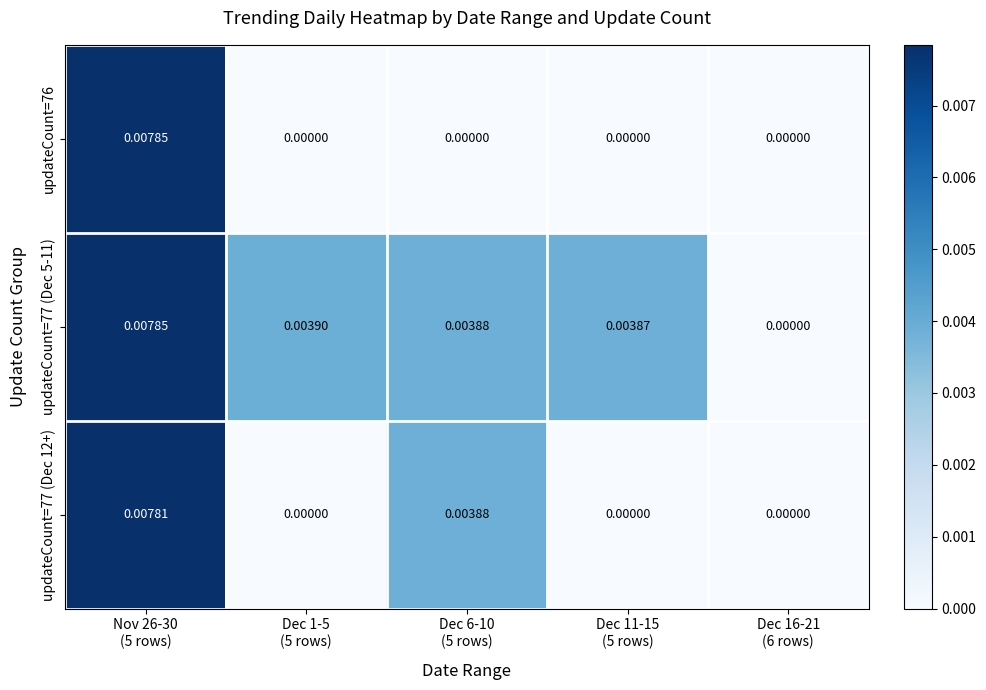

Reading left to right, extract all data points from this chart.

updateCount=76: Nov 26-30
(5 rows)=0.0	Dec 1-5
(5 rows)=0.0	Dec 6-10
(5 rows)=0.0	Dec 11-15
(5 rows)=0.0	Dec 16-21
(6 rows)=0.0
updateCount=77 (Dec 5-11): Nov 26-30
(5 rows)=0.0	Dec 1-5
(5 rows)=0.0	Dec 6-10
(5 rows)=0.0	Dec 11-15
(5 rows)=0.0	Dec 16-21
(6 rows)=0.0
updateCount=77 (Dec 12+): Nov 26-30
(5 rows)=0.0	Dec 1-5
(5 rows)=0.0	Dec 6-10
(5 rows)=0.0	Dec 11-15
(5 rows)=0.0	Dec 16-21
(6 rows)=0.0